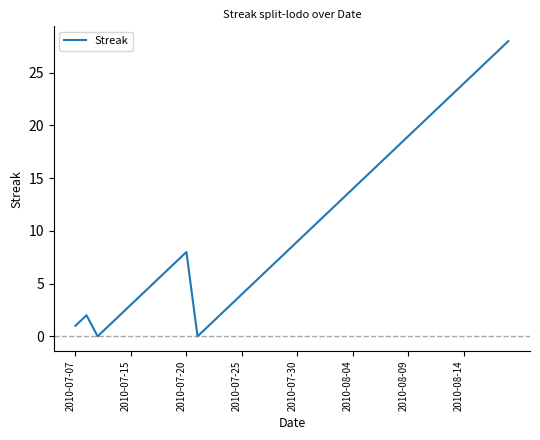

Reading left to right, what are all the values shown in this chart?

1	2	0	1	2	3	4	5	6	7	8	0	1	2	3	4	5	6	7	8	9	10	11	12	13	14	15	16	17	18	19	20	21	22	23	24	25	26	27	28